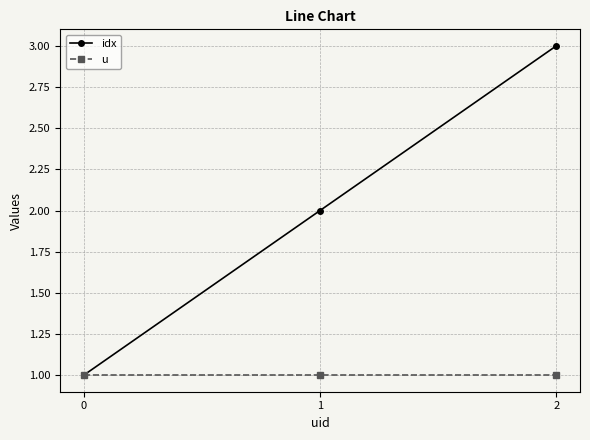

Is this an area chart (filled region under the line)?

No